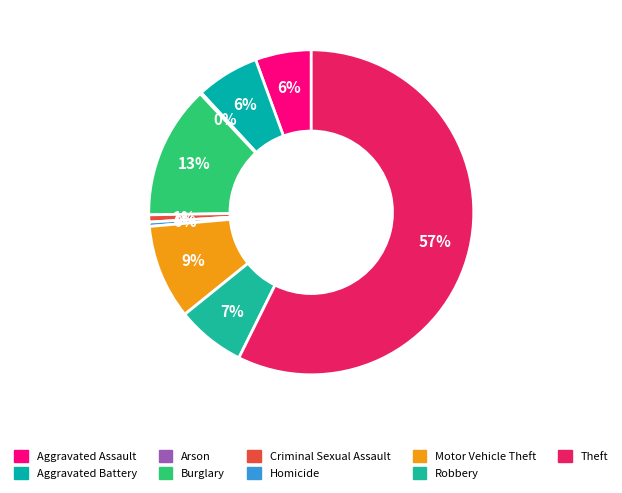

What is the smallest slice in the pie chart?

Arson